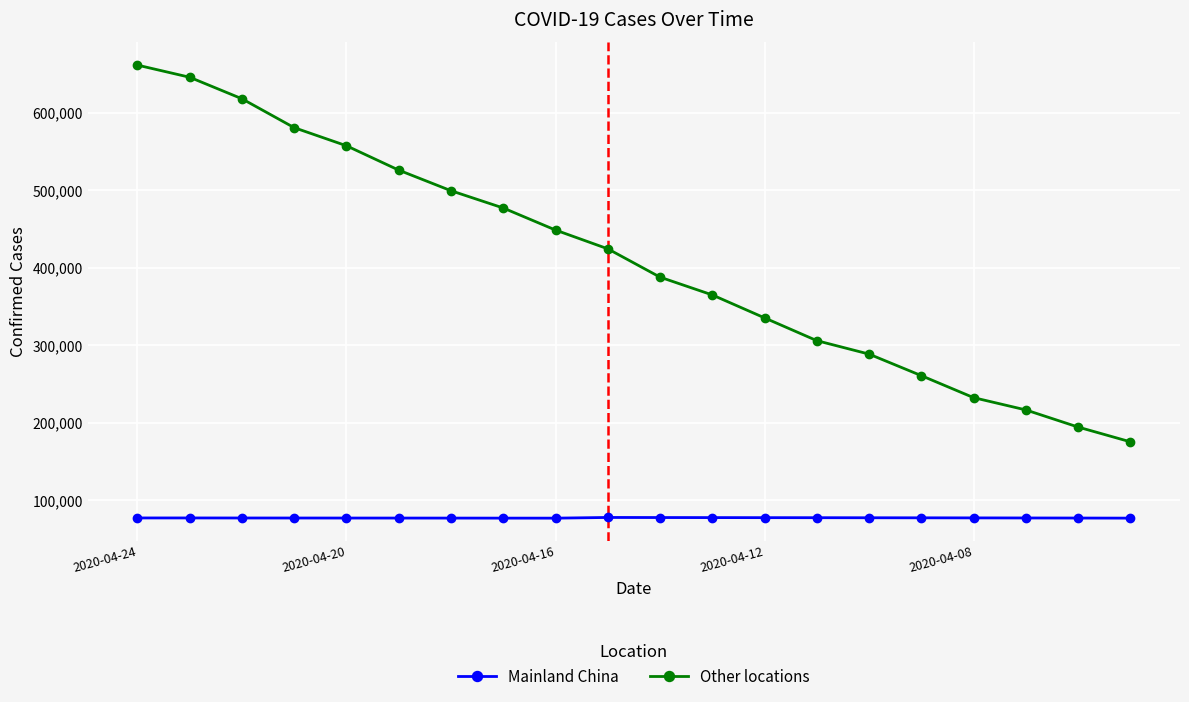

True or false: Mainland China and Other locations intersect in this chart.

False